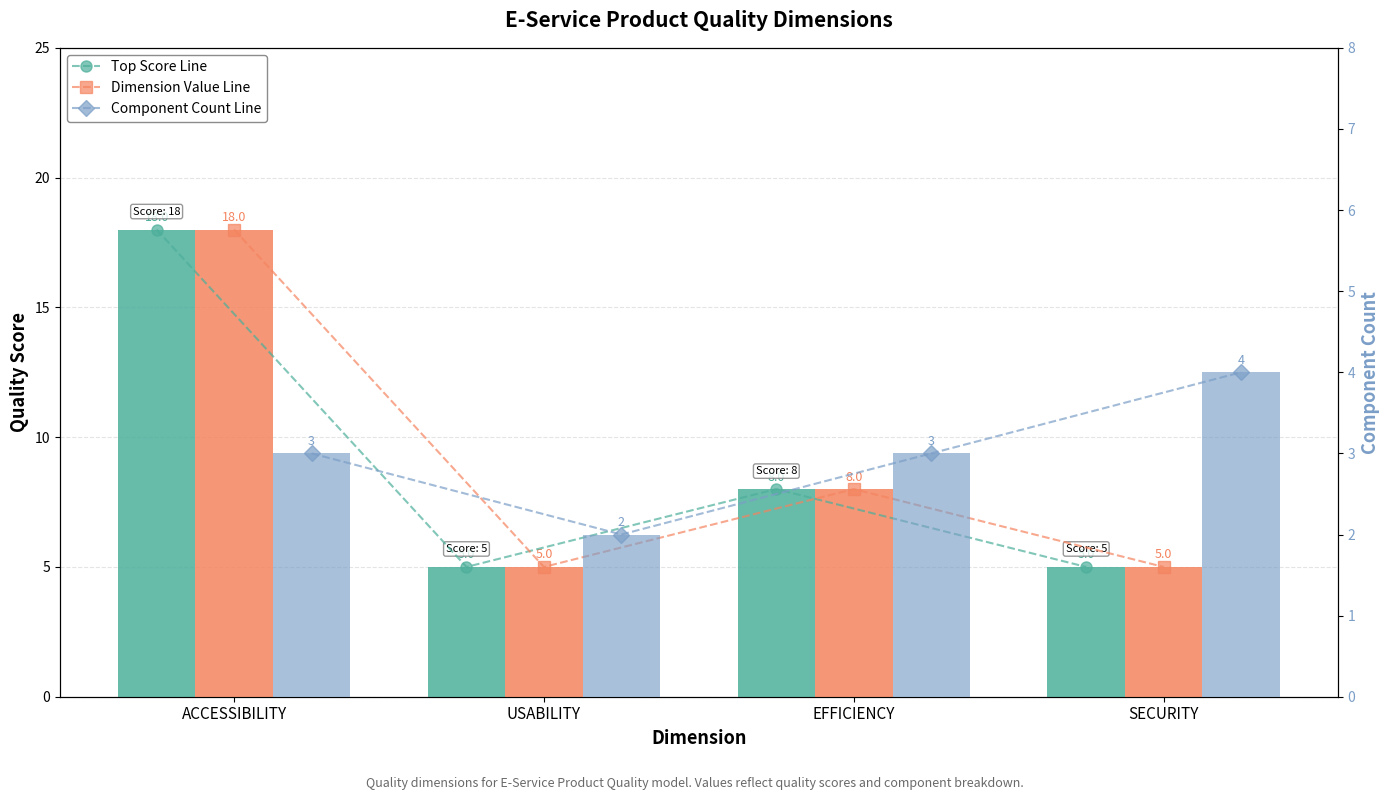

Are the bars grouped side by side (vs. stacked)?

Yes